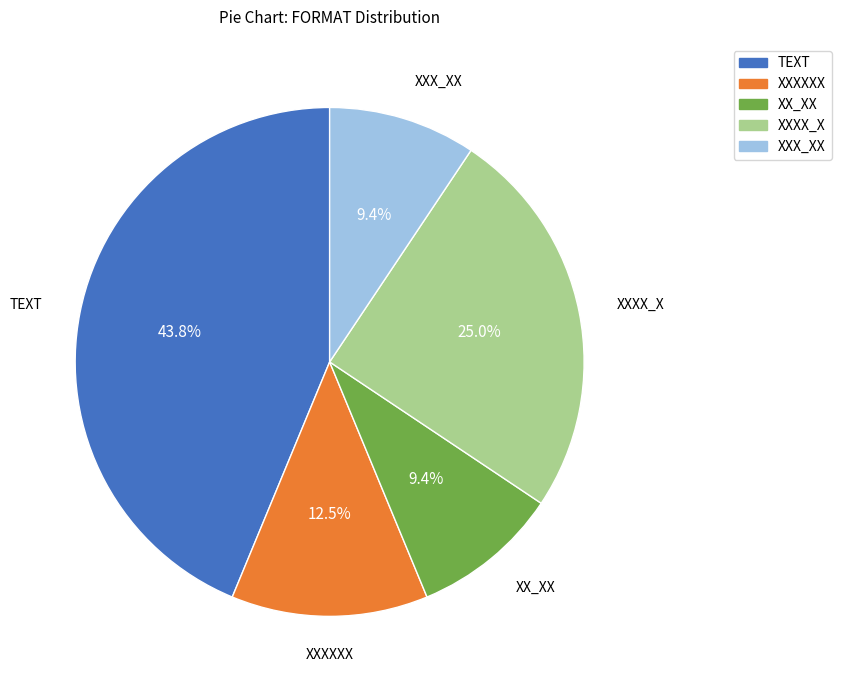

Between XXXX_X and XX_XX, which is larger?

XXXX_X